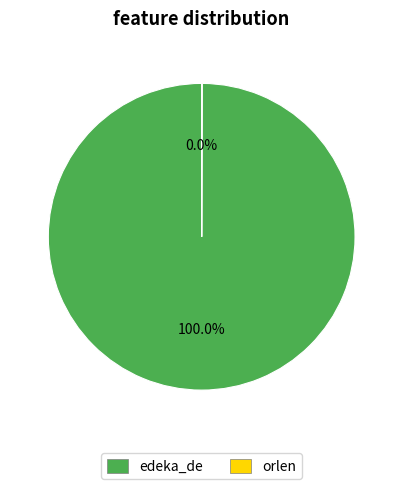

What is the largest slice in the pie chart?

edeka_de